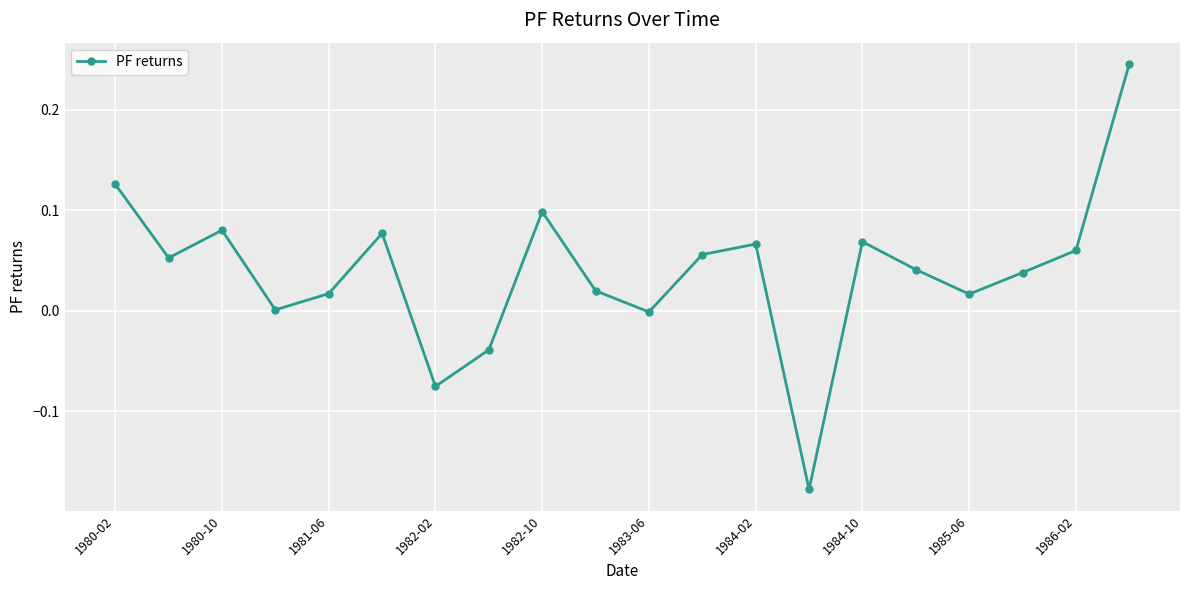

What is the difference between the maximum and minimum values?

0.4